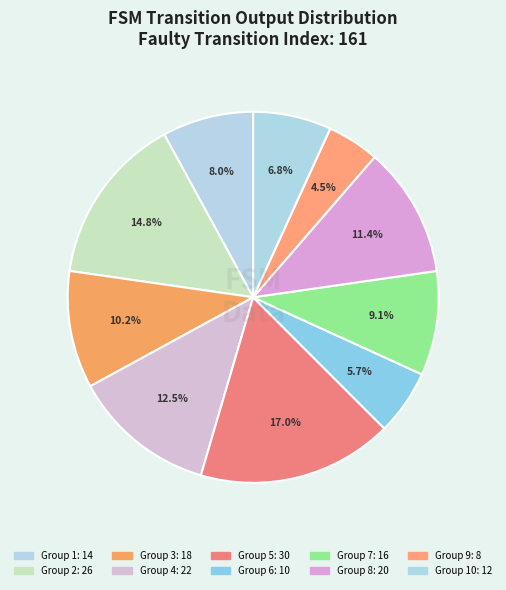

Count the number of slices in the pie.

10